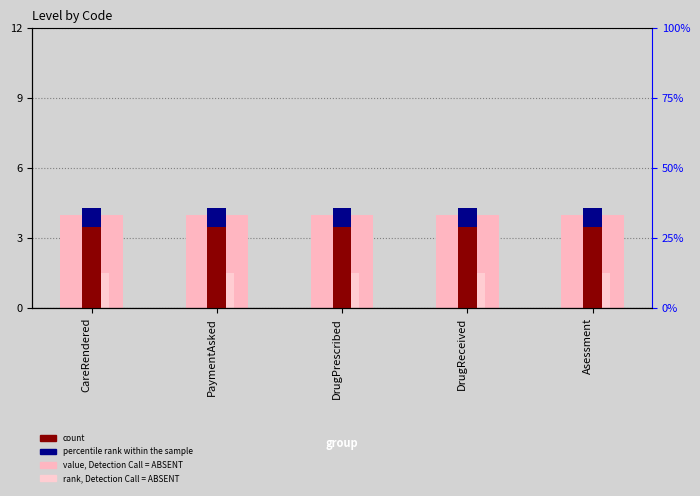

What is the label of the 4th bar from the left?

DrugReceived